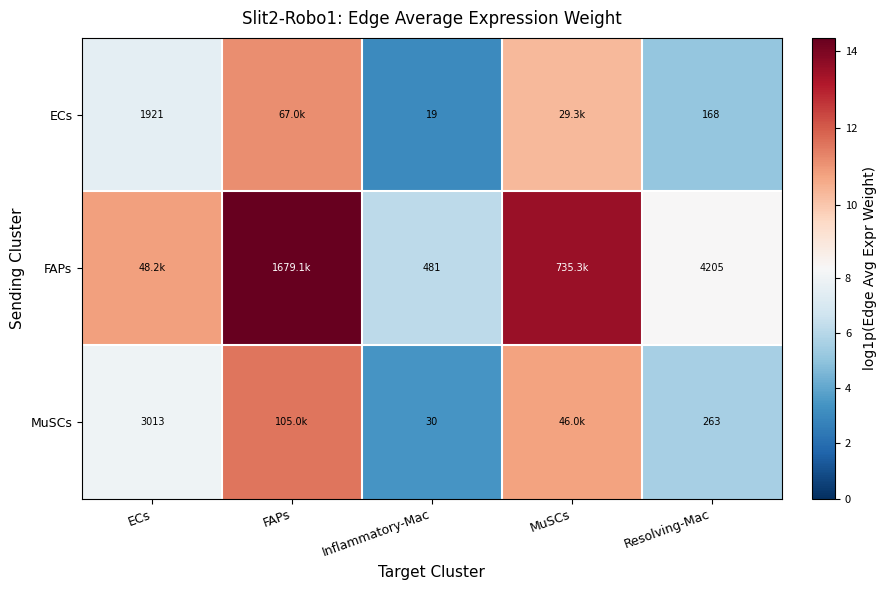

Rank the series at Resolving-Mac from highest to lowest value.

FAPs, MuSCs, ECs